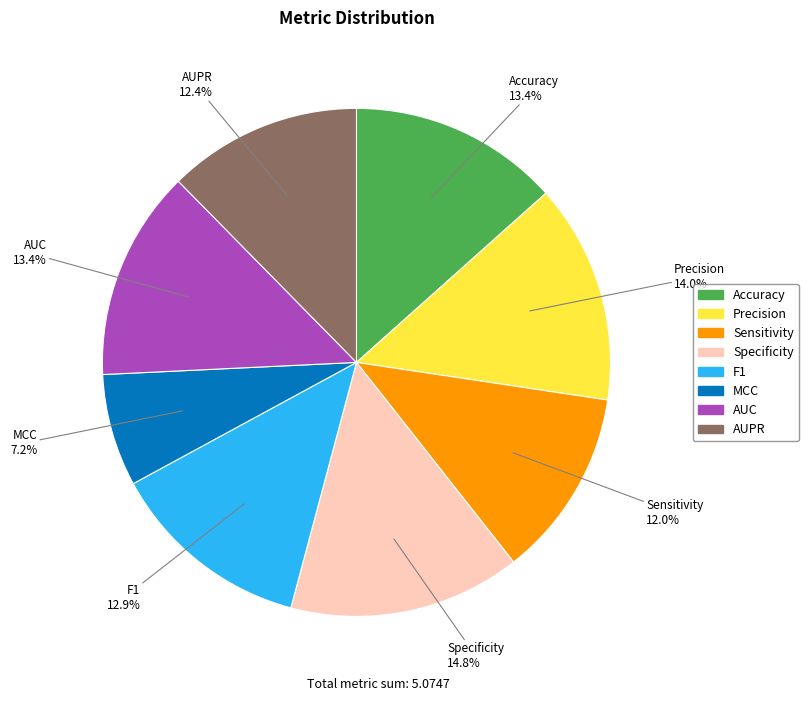

How many segments does this pie chart have?

8